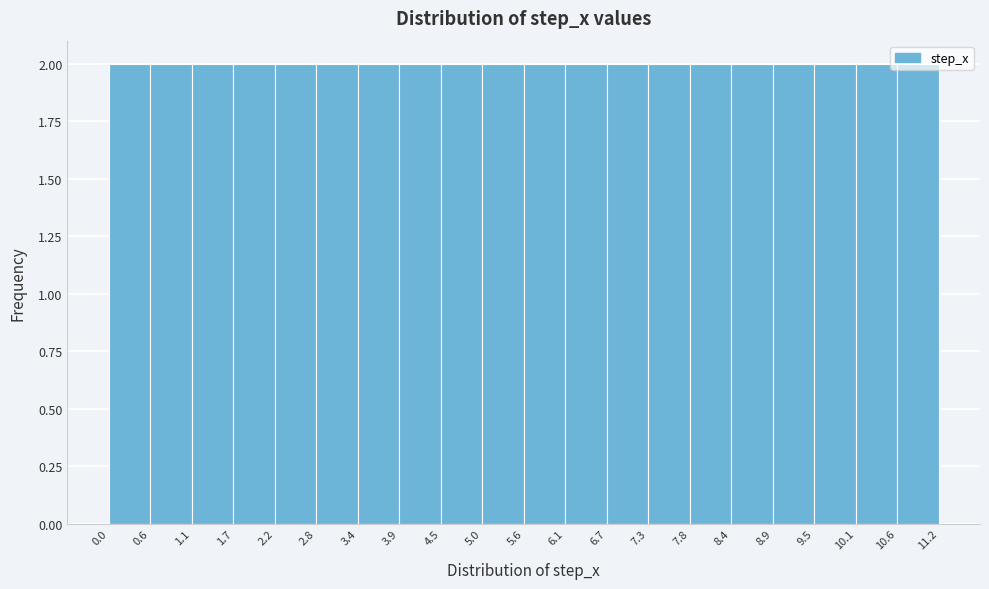

Reading left to right, transcribe this chart: for each bar, give the range it covers on the x-axis and its height. The values are not printed on the chart, so give them approximately, as read against the axis.

0.0 to 0.6: 2
0.6 to 1.1: 2
1.1 to 1.7: 2
1.7 to 2.2: 2
2.2 to 2.8: 2
2.8 to 3.4: 2
3.4 to 3.9: 2
3.9 to 4.5: 2
4.5 to 5.0: 2
5.0 to 5.6: 2
5.6 to 6.1: 2
6.1 to 6.7: 2
6.7 to 7.3: 2
7.3 to 7.8: 2
7.8 to 8.4: 2
8.4 to 8.9: 2
8.9 to 9.5: 2
9.5 to 10.1: 2
10.1 to 10.6: 2
10.6 to 11.2: 2